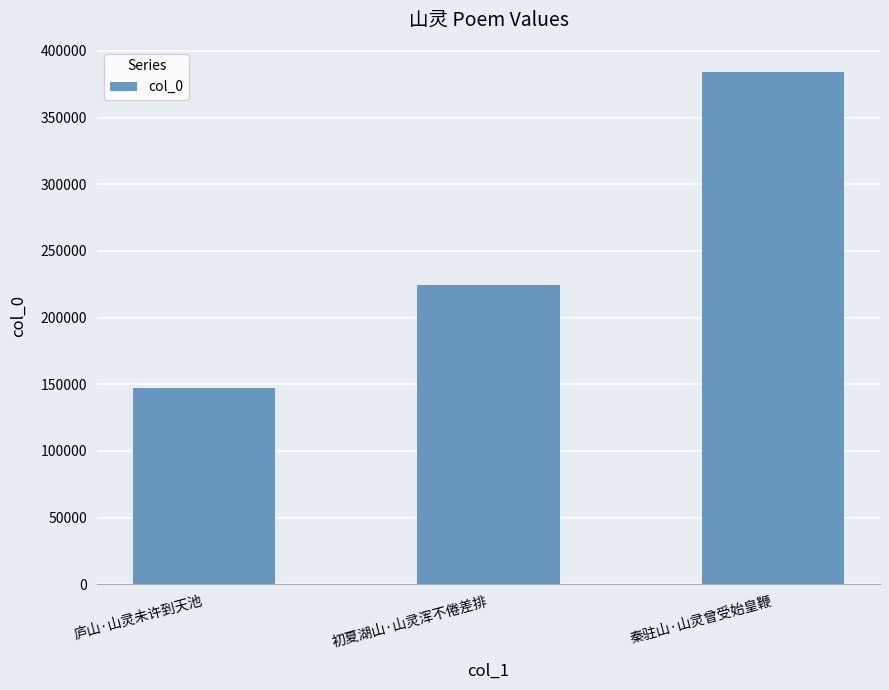

How many bars are there in total?

3